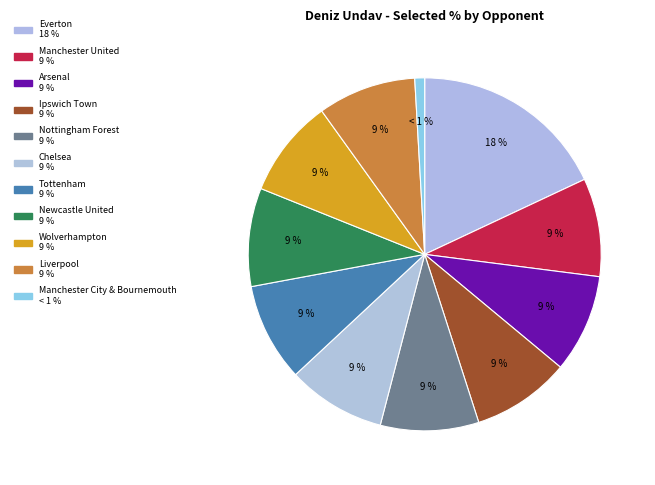

What is the largest slice in the pie chart?

Everton